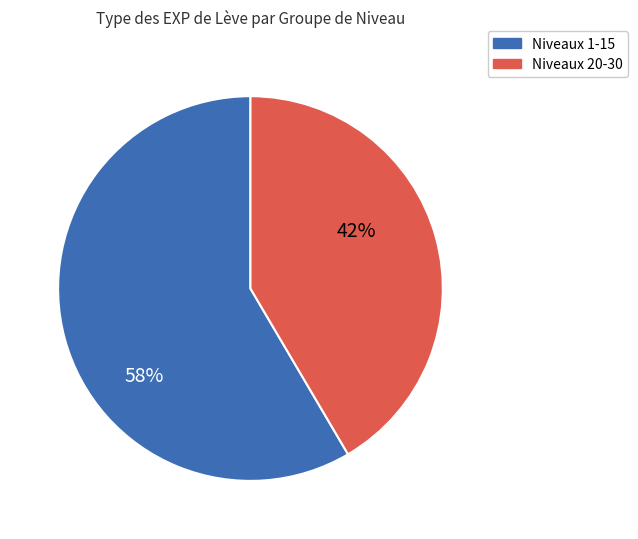

Combined, do Niveaux 1-15 and Niveaux 20-30 account for over 50%?

Yes